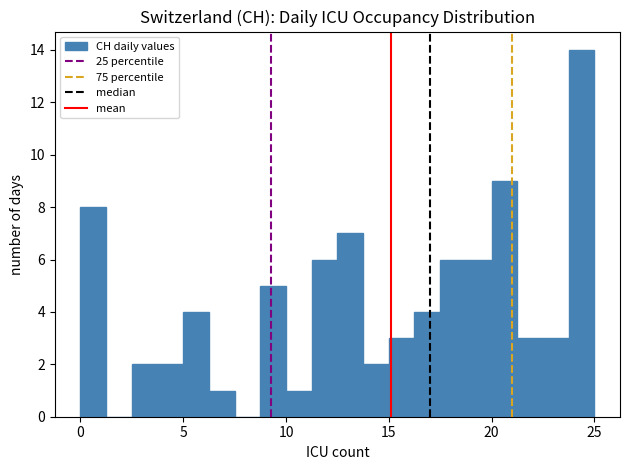

Around what value on the x-axis is the tallest bar? Give the approximate position of its centre, as read against the axis.

24.5